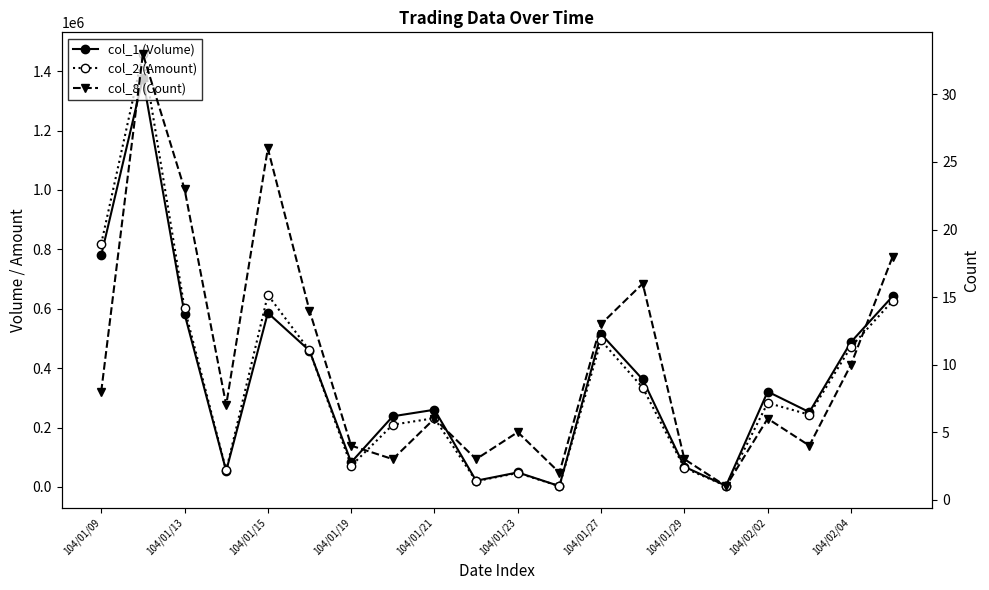

How many interior local peaks does the col_1 (Volume) series have?

6